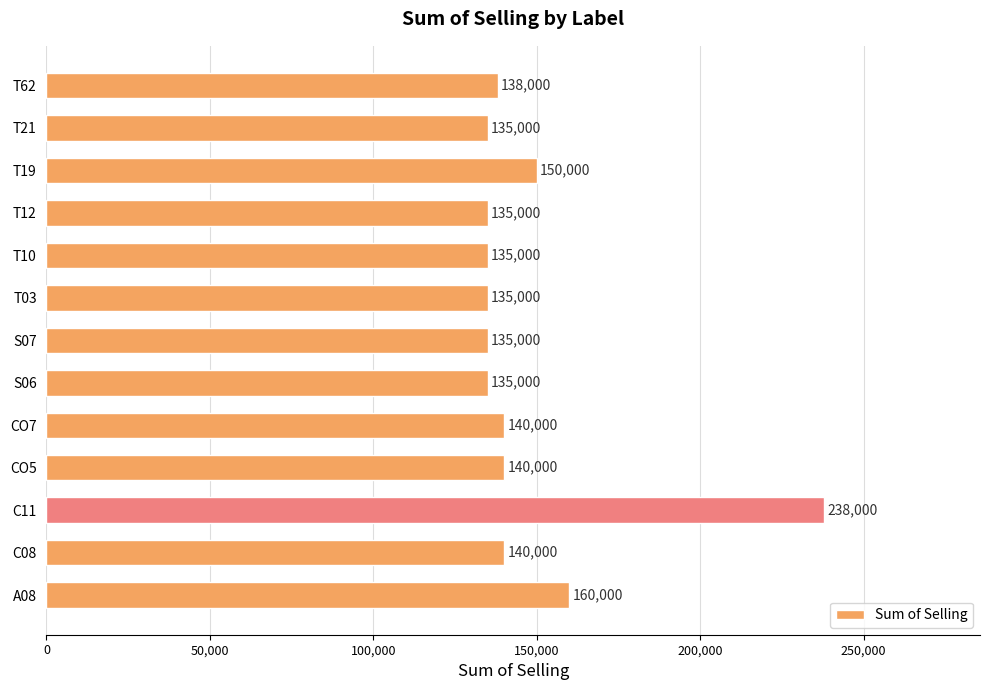

Reading top to bottom, transcribe all the data shown in this chart.

T62=138000	T21=135000	T19=150000	T12=135000	T10=135000	T03=135000	S07=135000	S06=135000	CO7=140000	CO5=140000	C11=238000	C08=140000	A08=160000